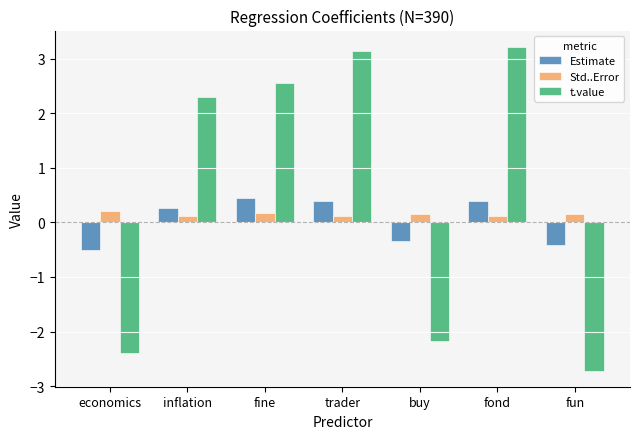

List the series in order of their overall mean, highest first.

t.value, Std..Error, Estimate